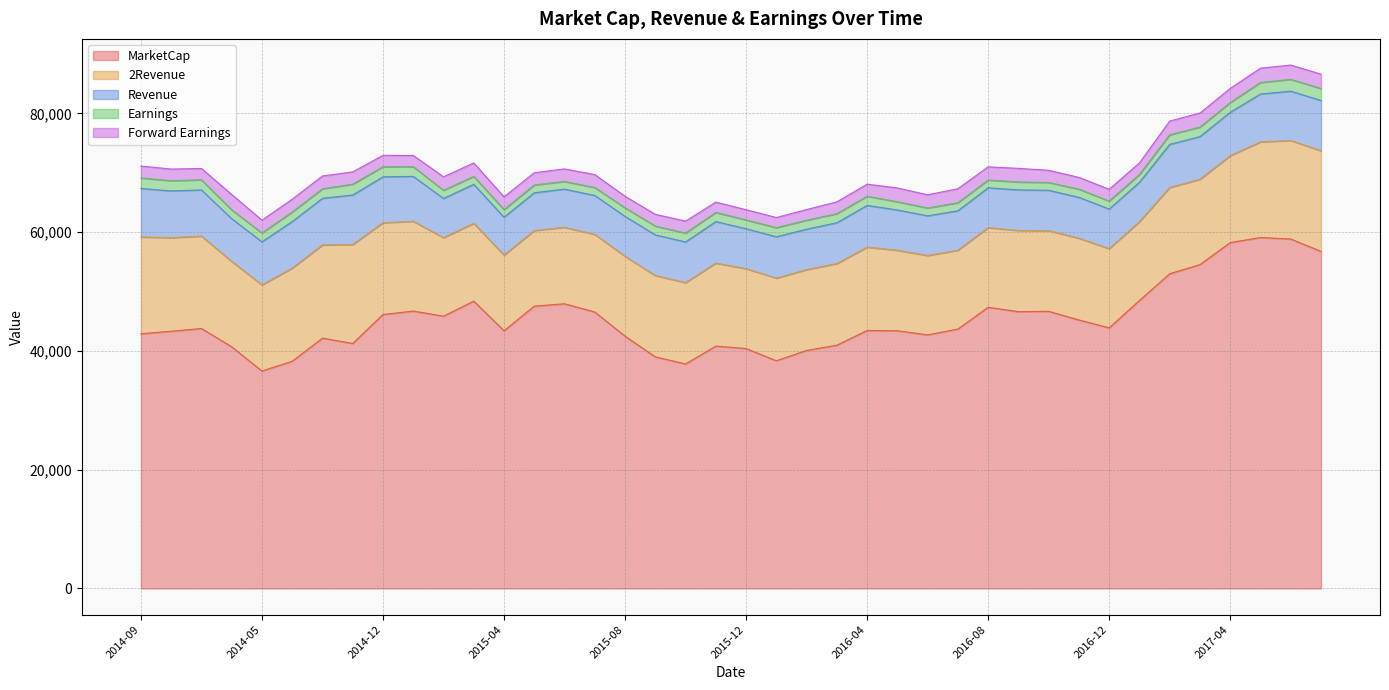

What are all the series names shown in the legend?

MarketCap, 2Revenue, Revenue, Earnings, Forward Earnings